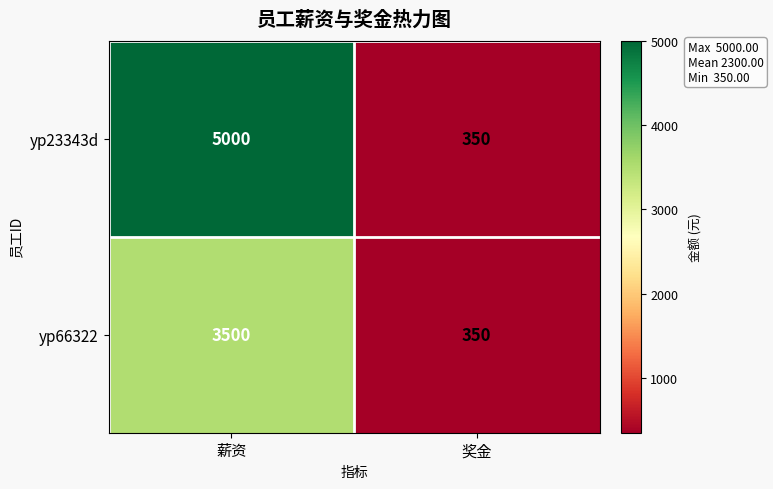

How many distinct data groups are displayed?

2